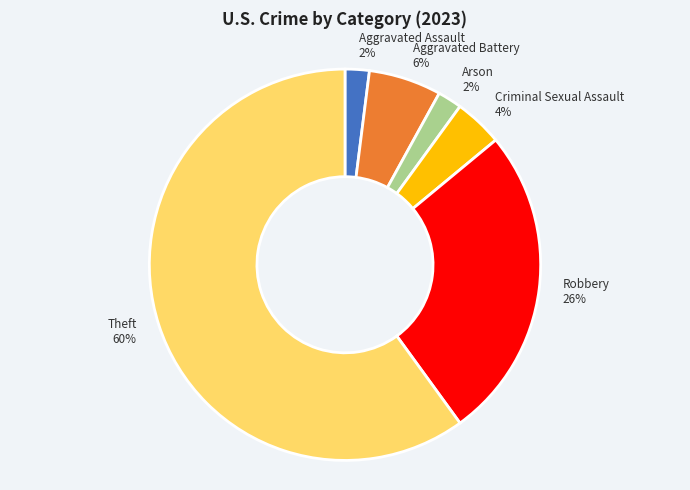

To the nearest percent, what portion does Robbery 26% represent?

26%